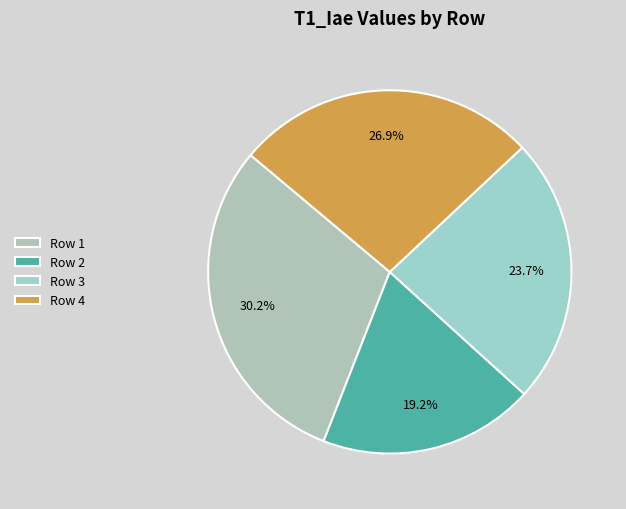

What is the largest slice in the pie chart?

Row 1